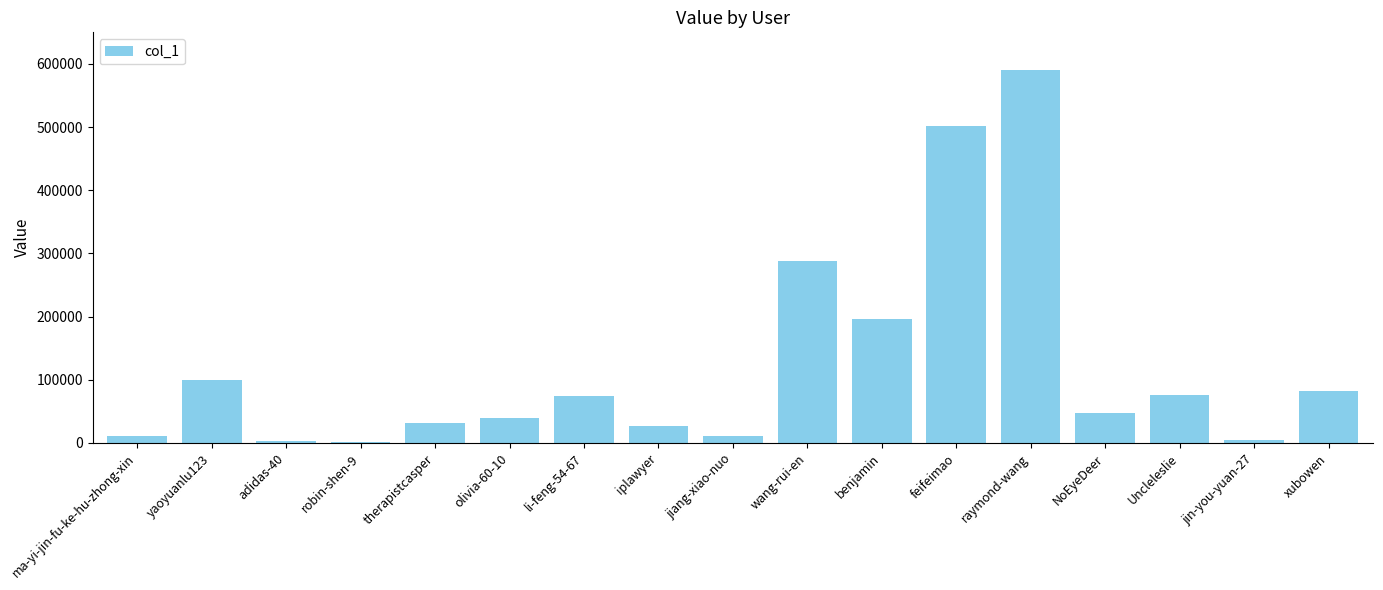

Are the bars horizontal?

No